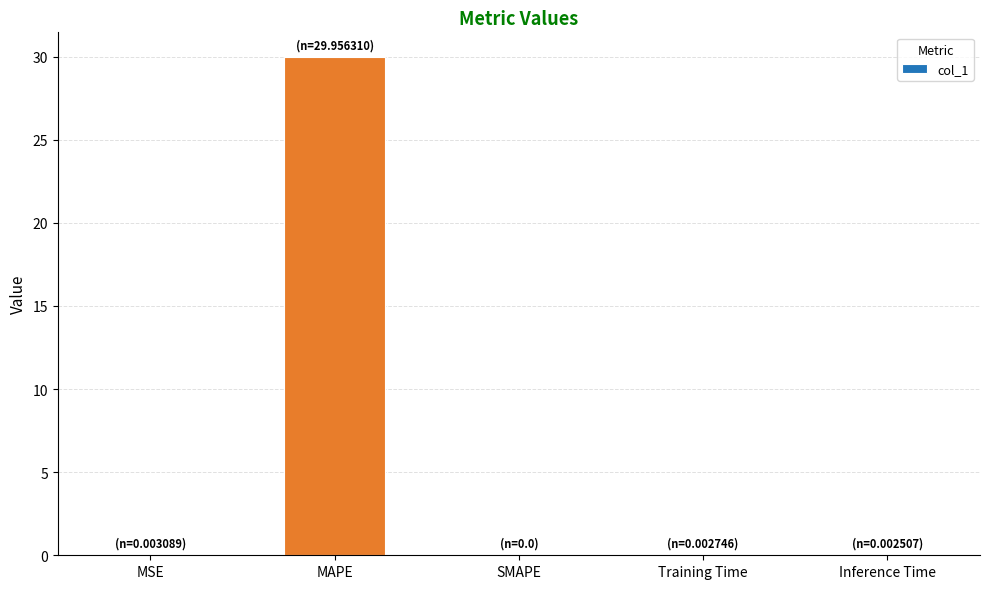

What is the change in value from MAPE to Inference Time?

-30.0